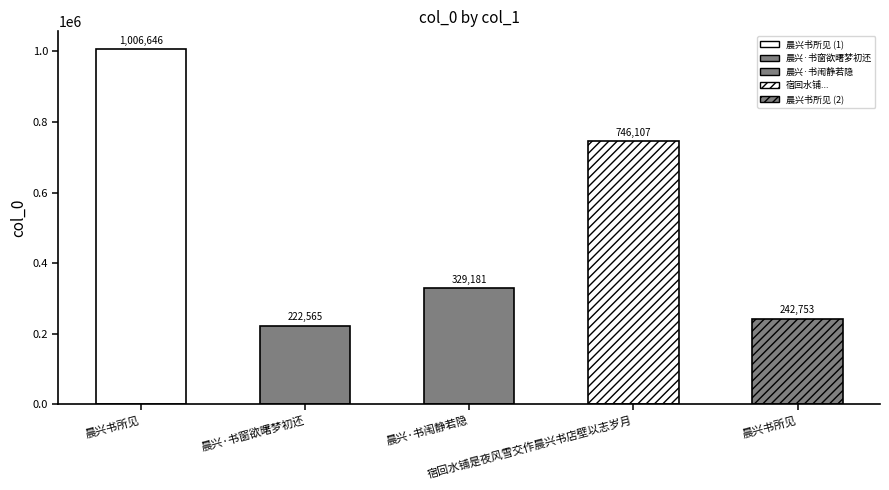

Approximately how many times larger is the value at 宿回水铺是夜风雪交作晨兴书店壁以志岁月 compared to 晨兴书所见?

3.1